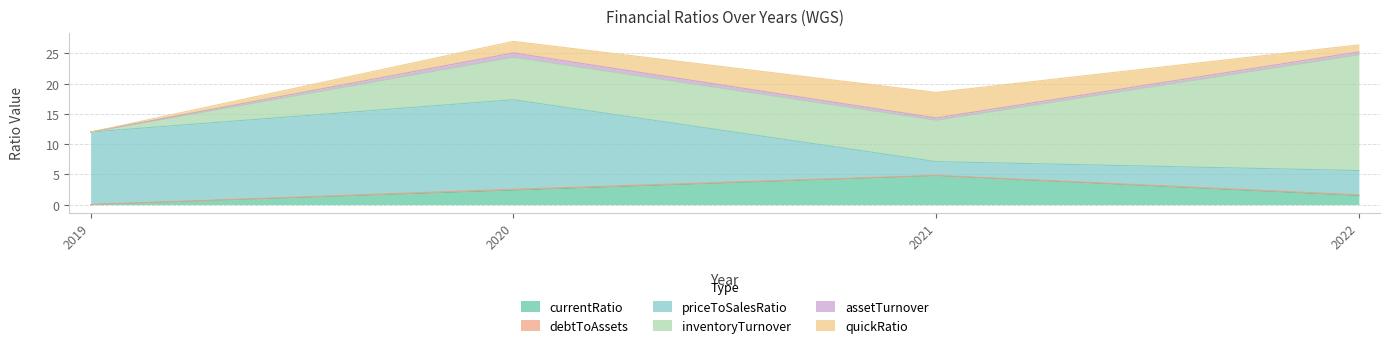

List the labels in order of quickRatio value, largest first.

2021, 2020, 2022, 2019